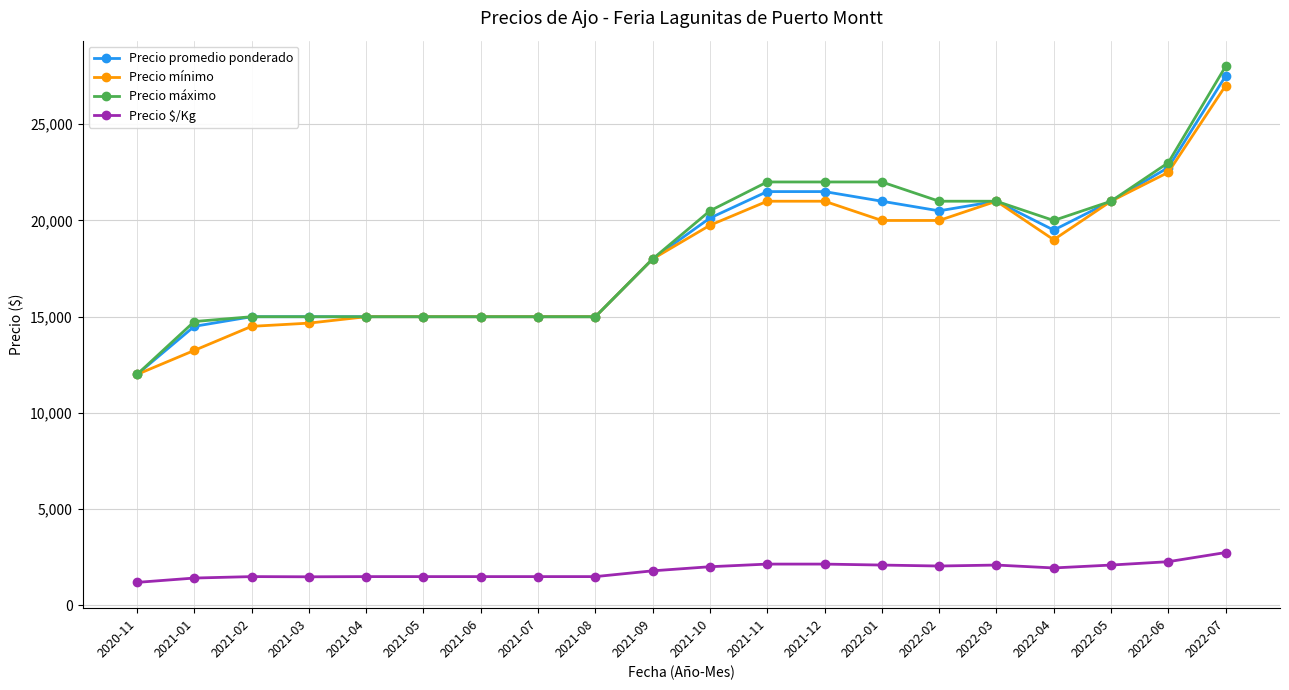

Between 2021-04 and 2021-11, which series saw the biggest shift?

Precio máximo